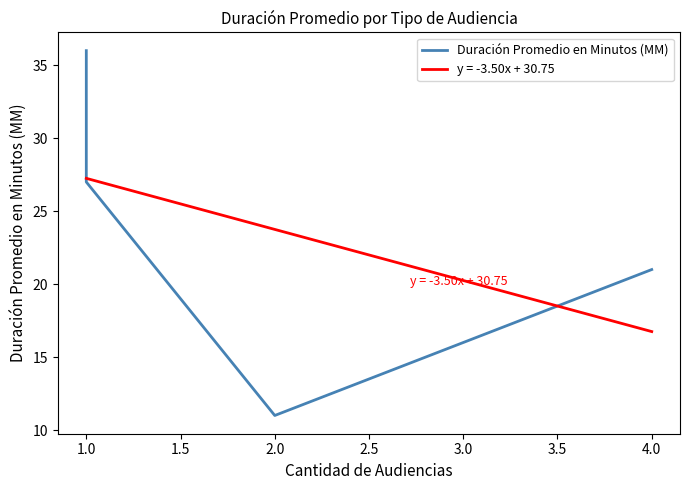

Does the chart have visible grid lines?

No